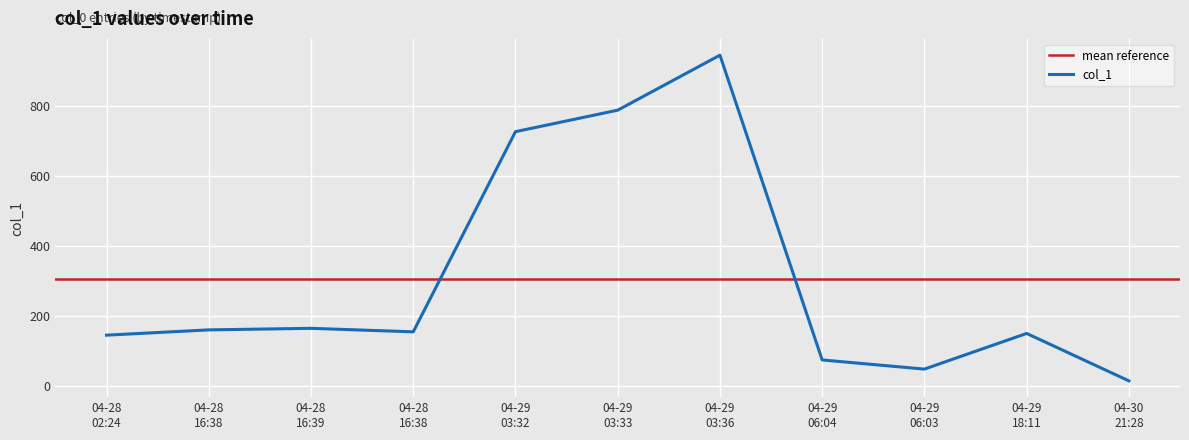

Where does the data first go above 154?

04-28 16:38